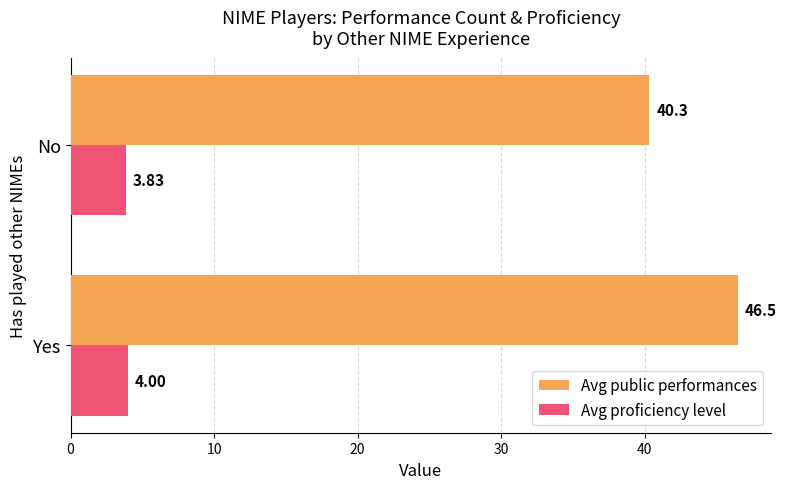

Which series changed the most between Yes and No?

Avg public performances